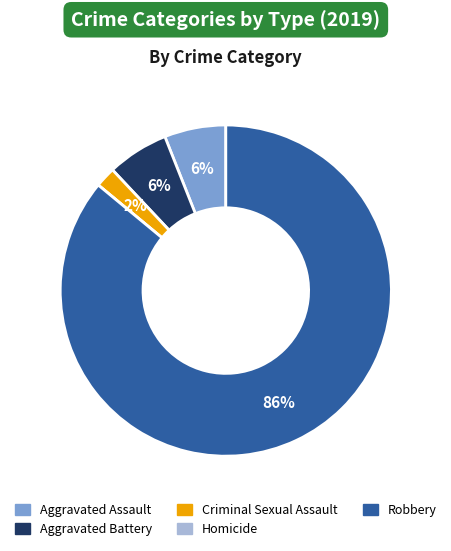

Which category has the biggest portion of the pie?

Robbery